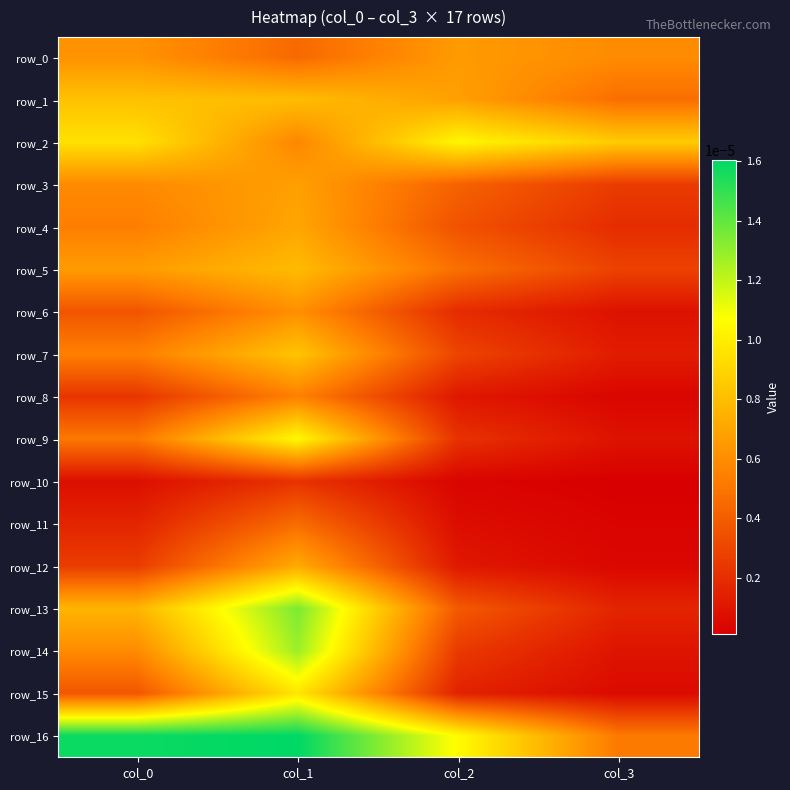

Which has a higher value, col_2 or col_0?

col_2